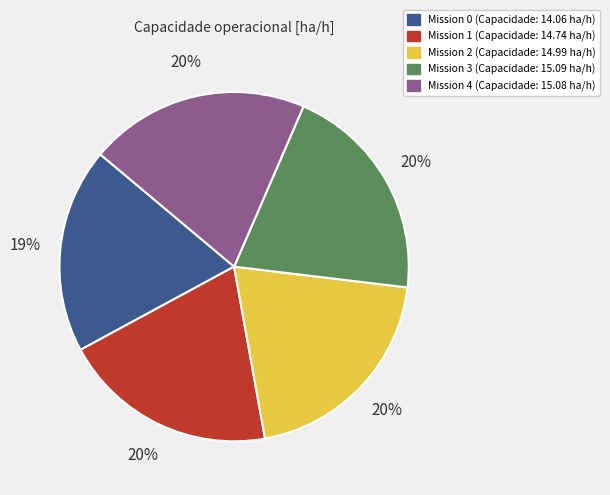

To the nearest percent, what is the average slice percentage?

20%